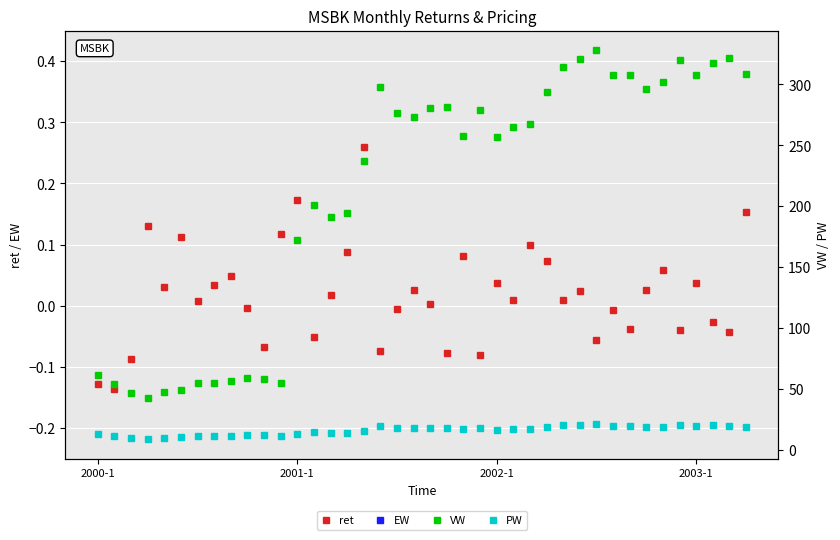

Is it true that PW equals 12.4 at 2001-1?

True